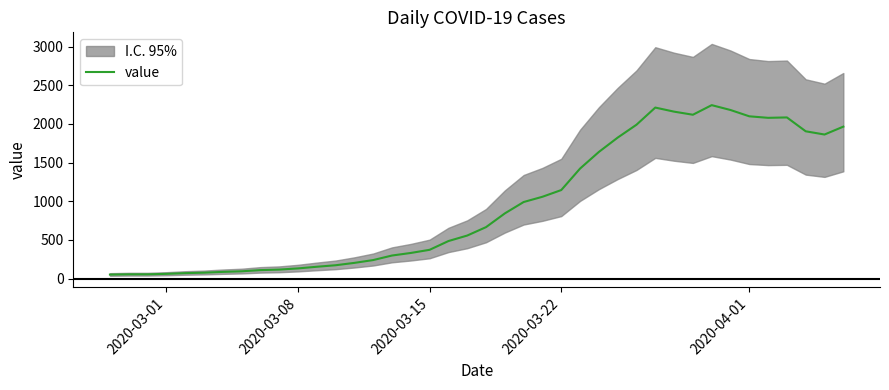

What is the maximum value for value?

2243.2